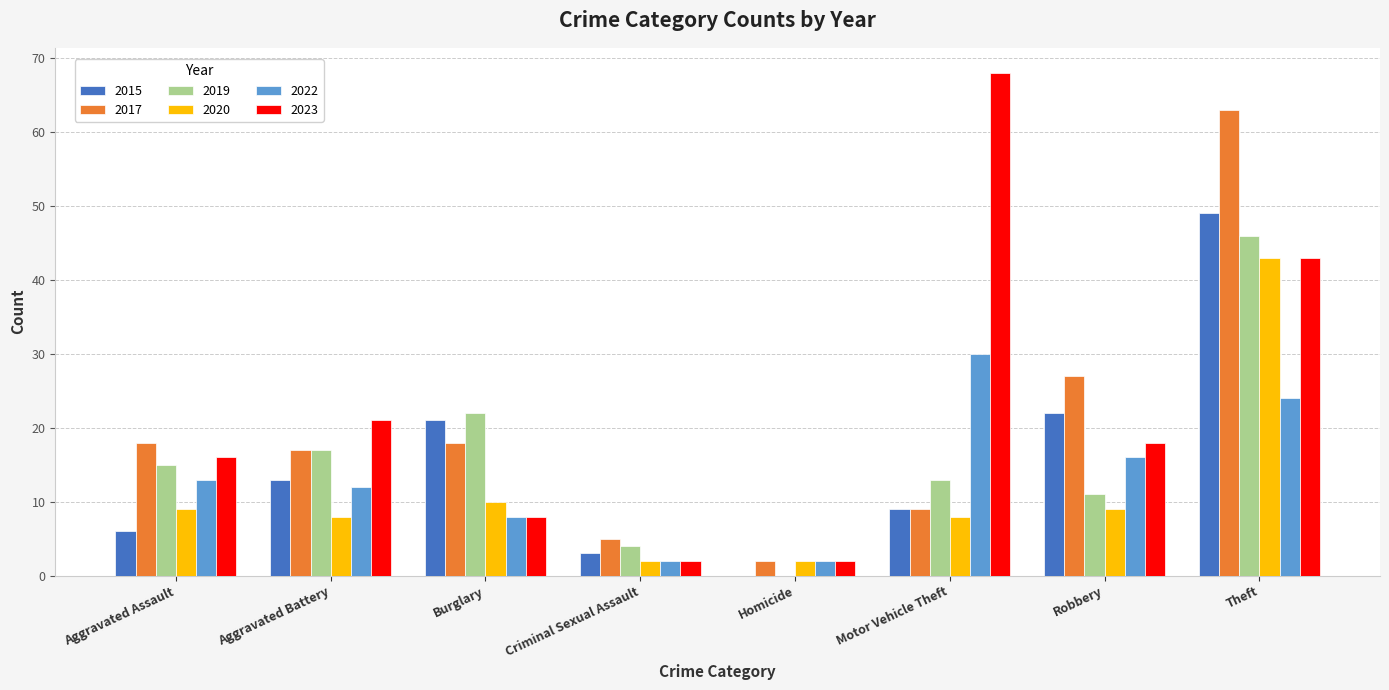

Which category has the highest value across all series?

Motor Vehicle Theft